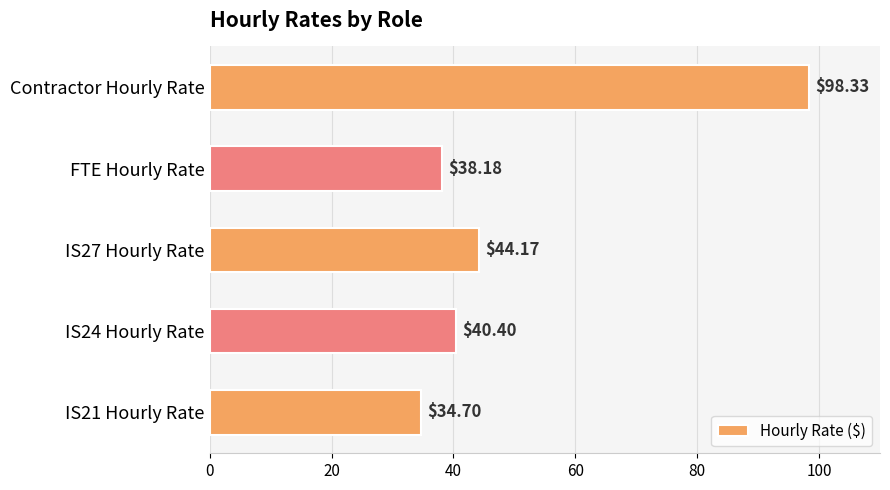

What is the change in value from IS21 Hourly Rate to IS27 Hourly Rate?

+9.5